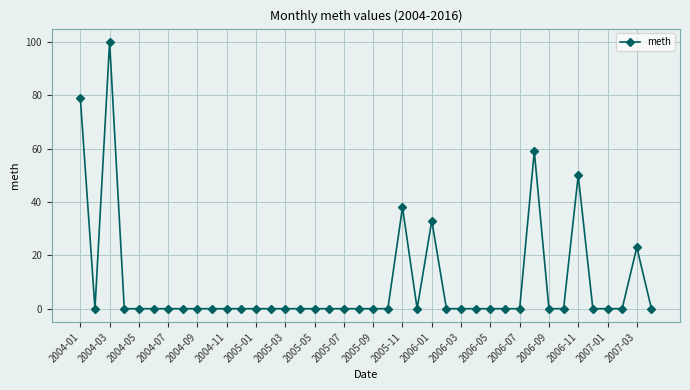

Does the chart have visible grid lines?

Yes